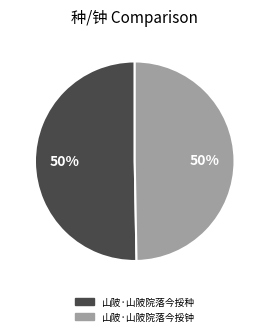

Count the number of slices in the pie.

2